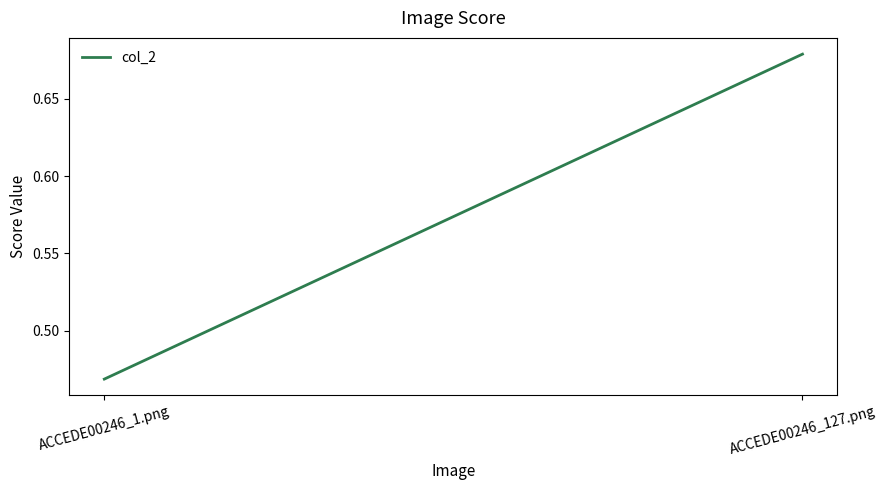

What is the label of the 2nd point from the left?

ACCEDE00246_127.png